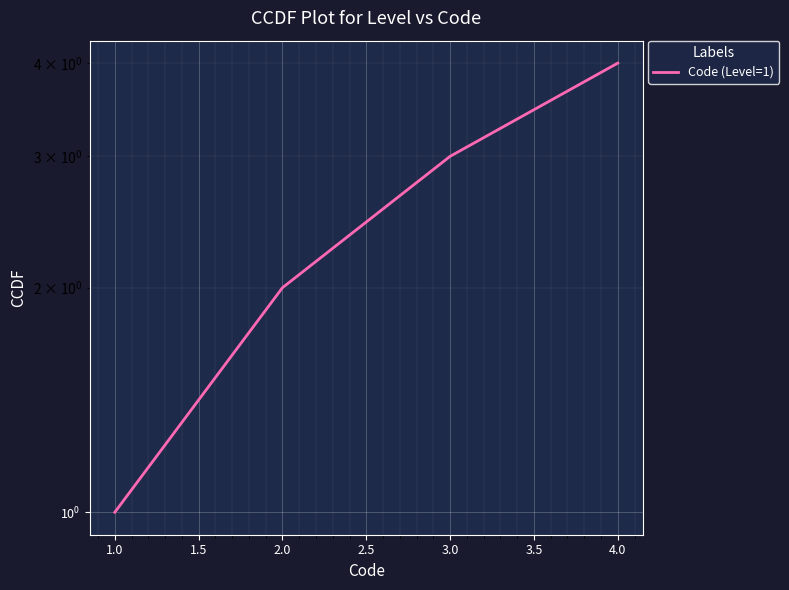

Approximately how many times larger is the value at 4.0 compared to 2.0?

2.0